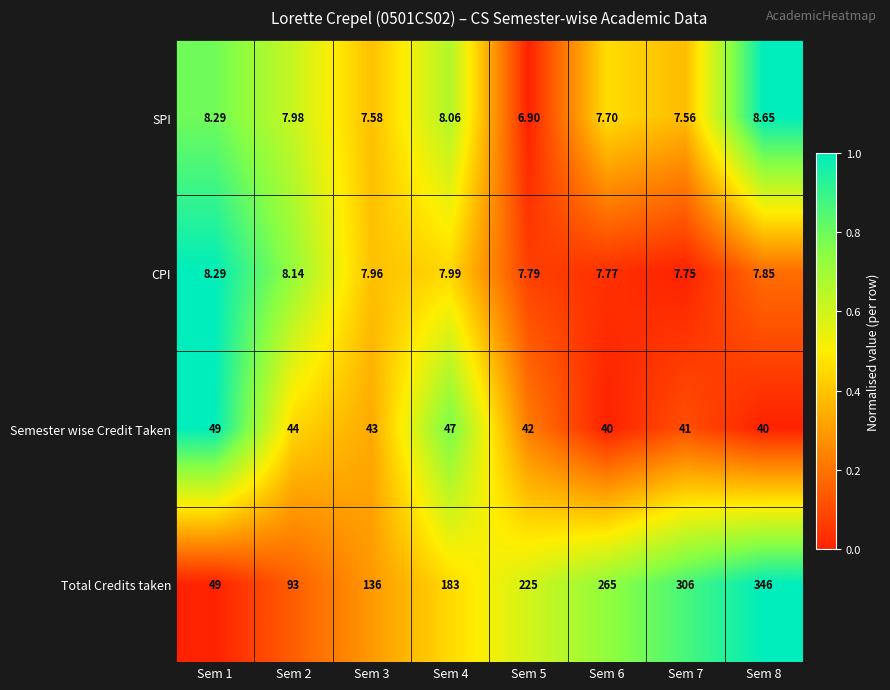

How many values in the SPI series exceed 7?

7